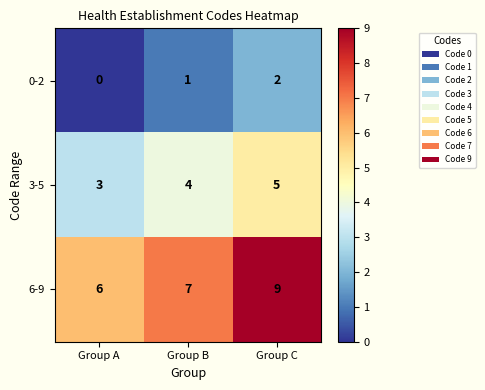

What is the difference between the highest and lowest values at Group A?

6